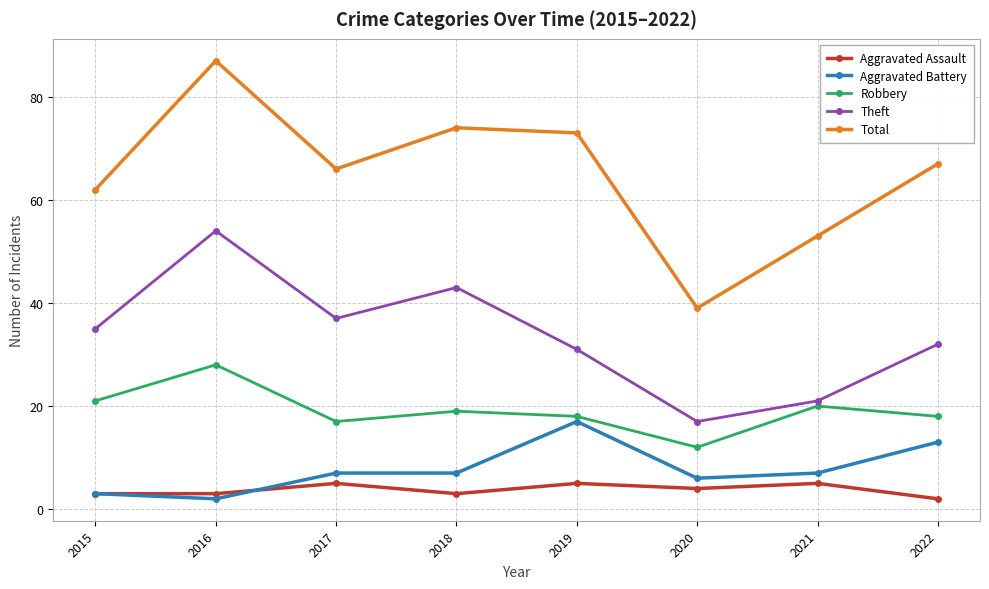

How many values in the Robbery series are below 19?

4